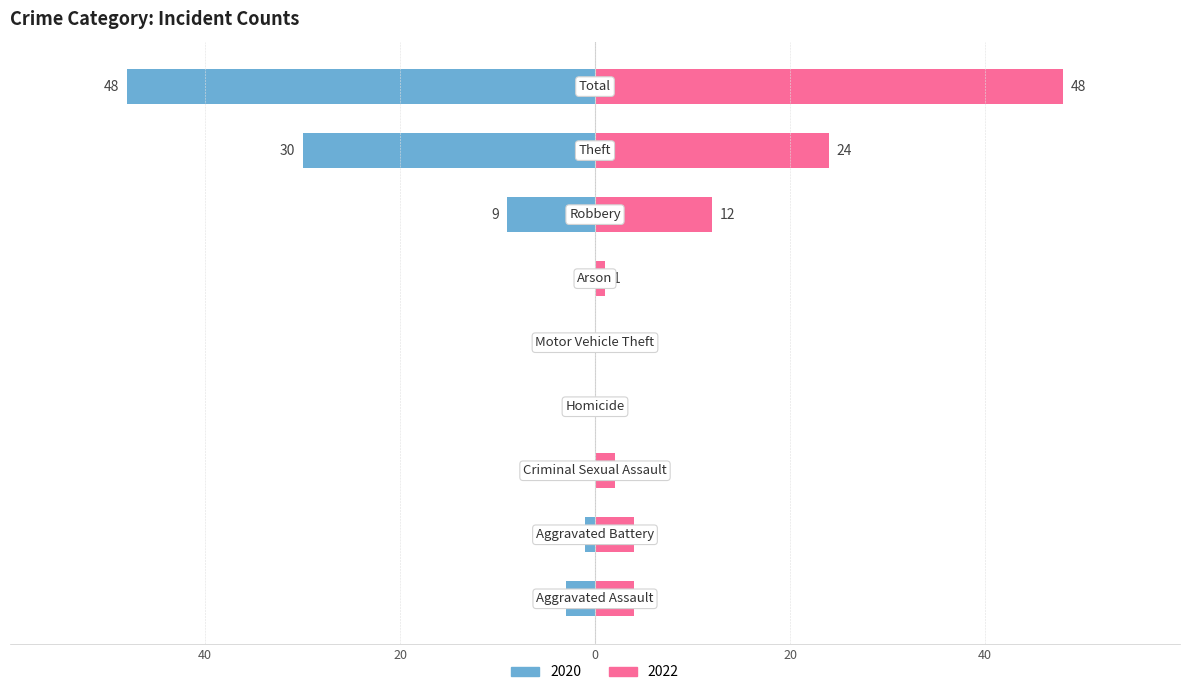

At how many categories does at least one series exceed 40?

1